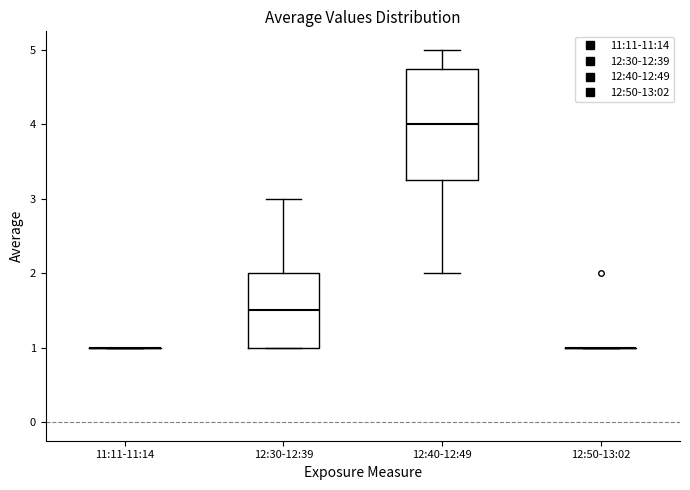

Which box is the tallest, from its lower edge to its upper edge?

12:40-12:49